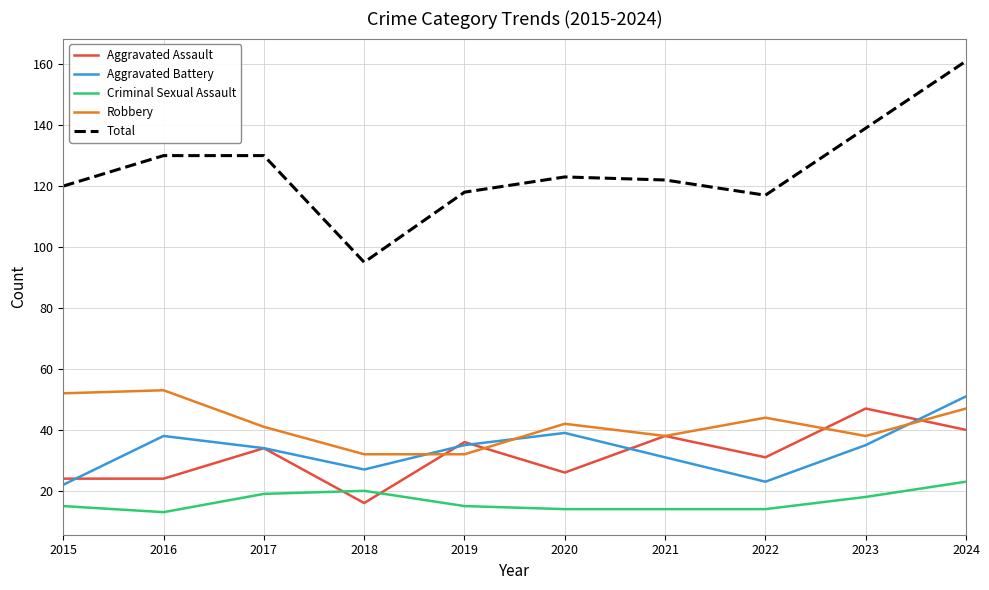

Where does the Robbery series first go above 42?

2015